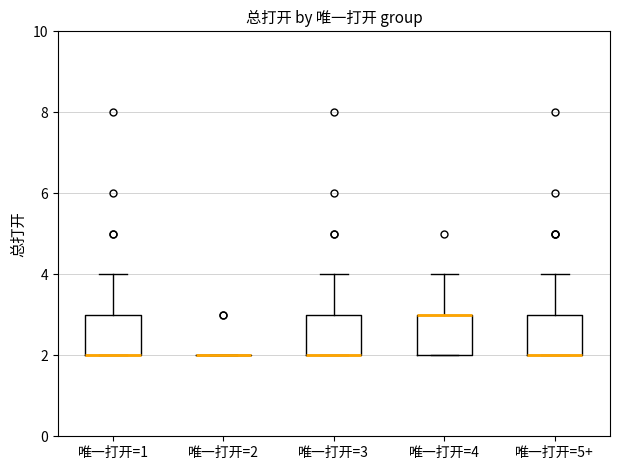

Where does the upper whisker of the box for 唯一打开=1 end on the y-axis? The values are not printed on the chart, so give them approximately, as read against the axis.

4